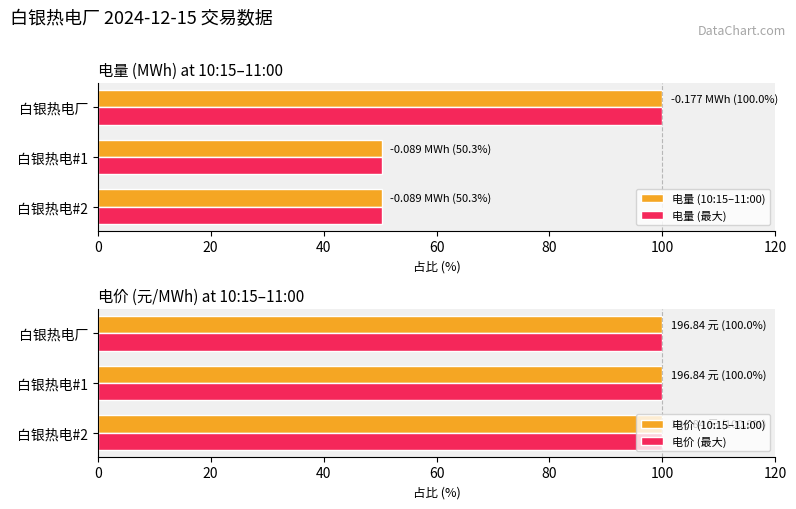

What are all the series names shown in the legend?

电量 (10:15–11:00), 电量 (最大), 电价 (10:15–11:00), 电价 (最大)